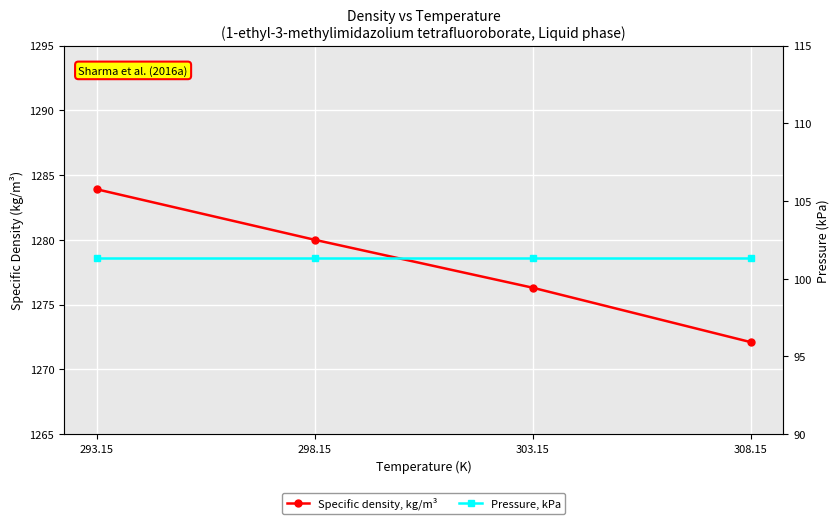

Which series changed the most between 293.15 and 298.15?

Specific density, kg/m³